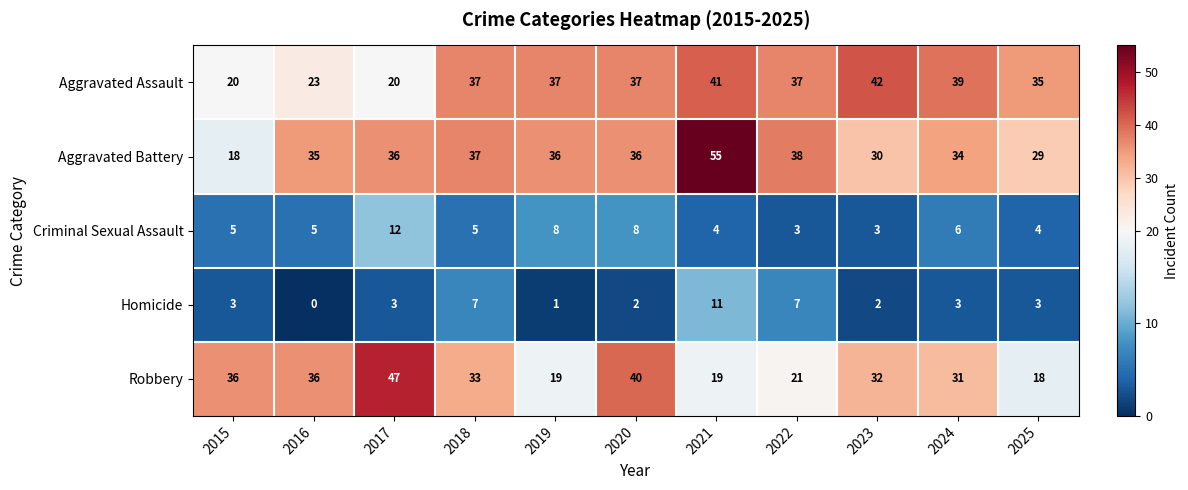

Where does the Robbery series first go above 32?

2015